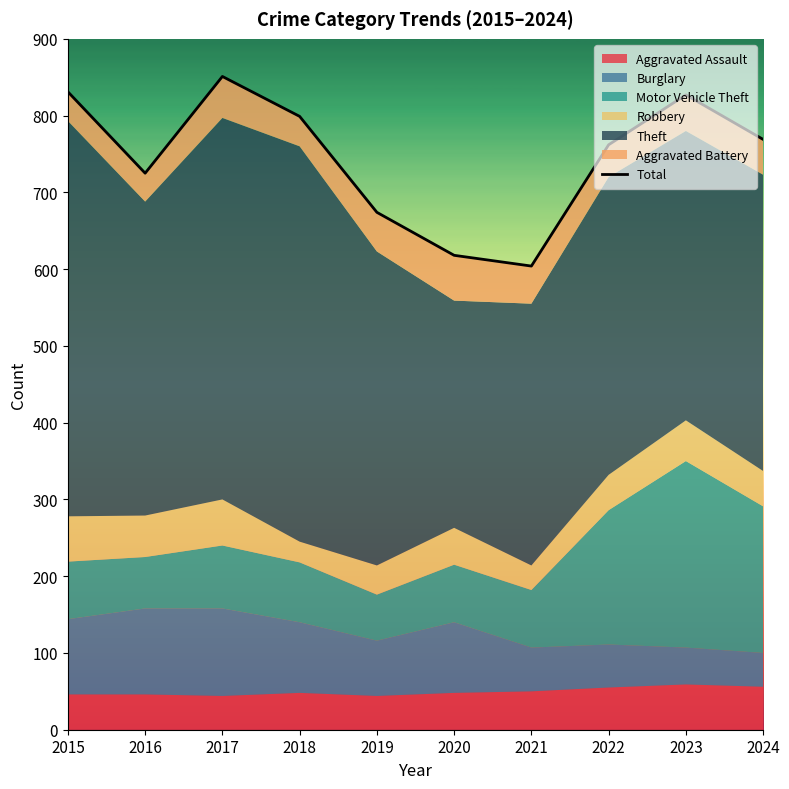

Which category has the highest value across all series?

2017